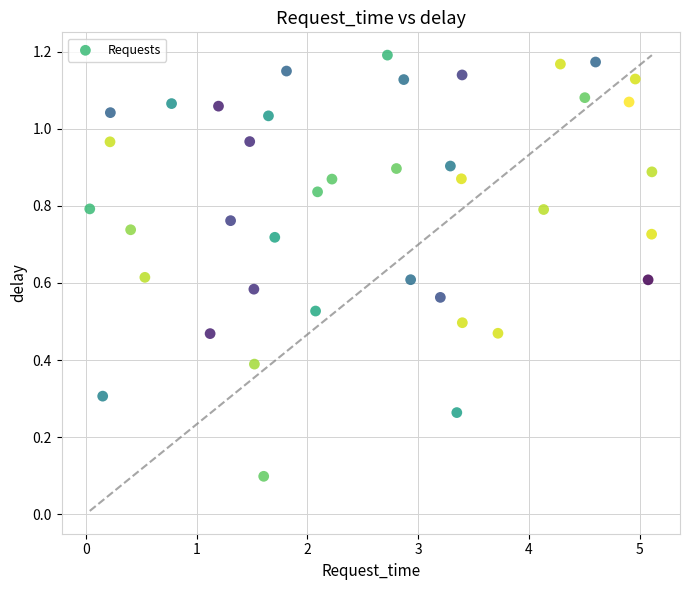

What is the range of X values (max minus min)?

5.1